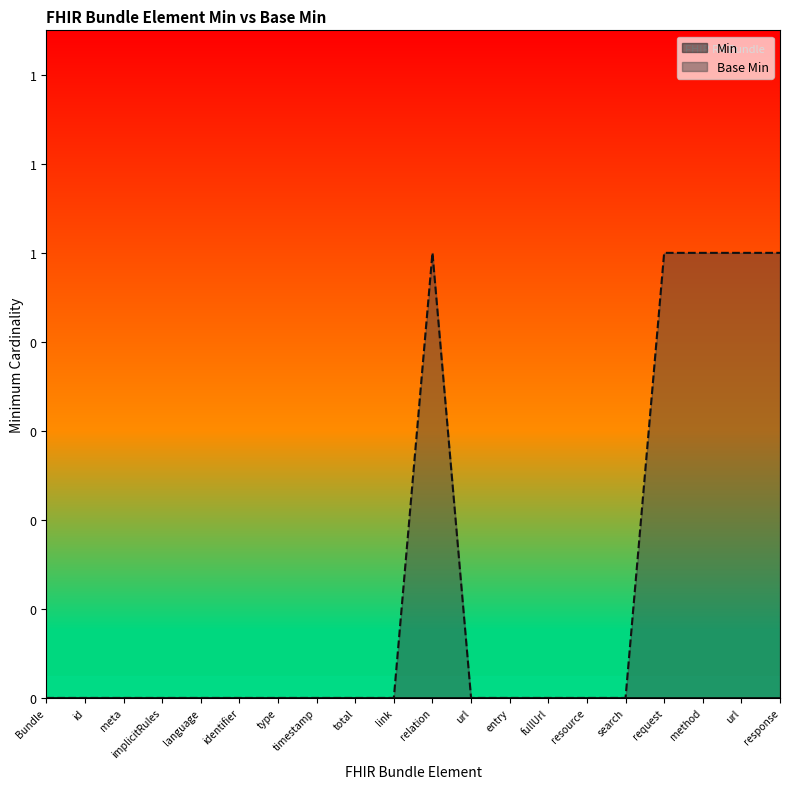

True or false: there are more than 2 points higher than both neighbors.

False